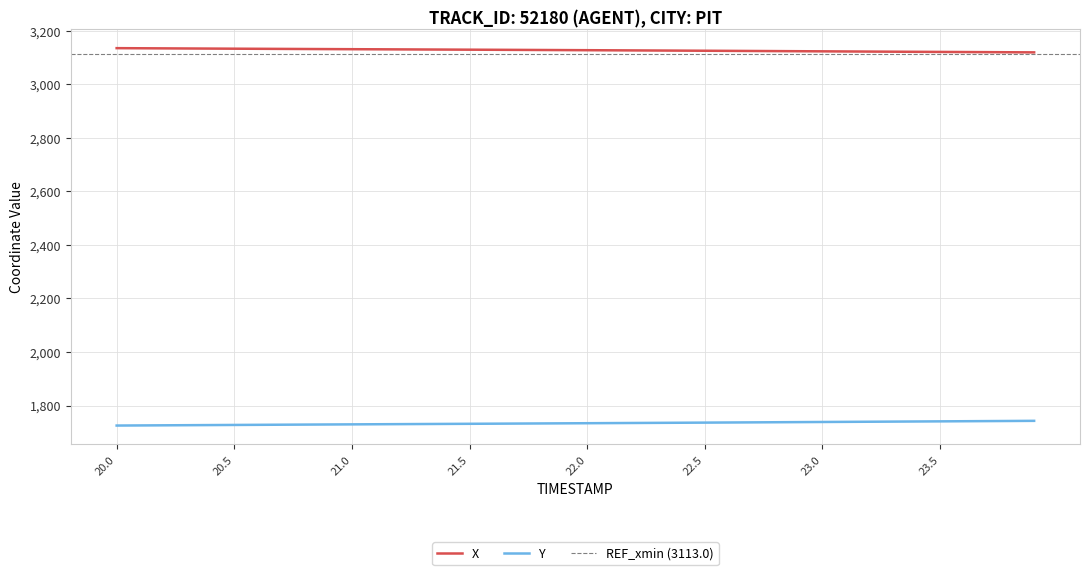

True or false: Y and X cross at least once.

False